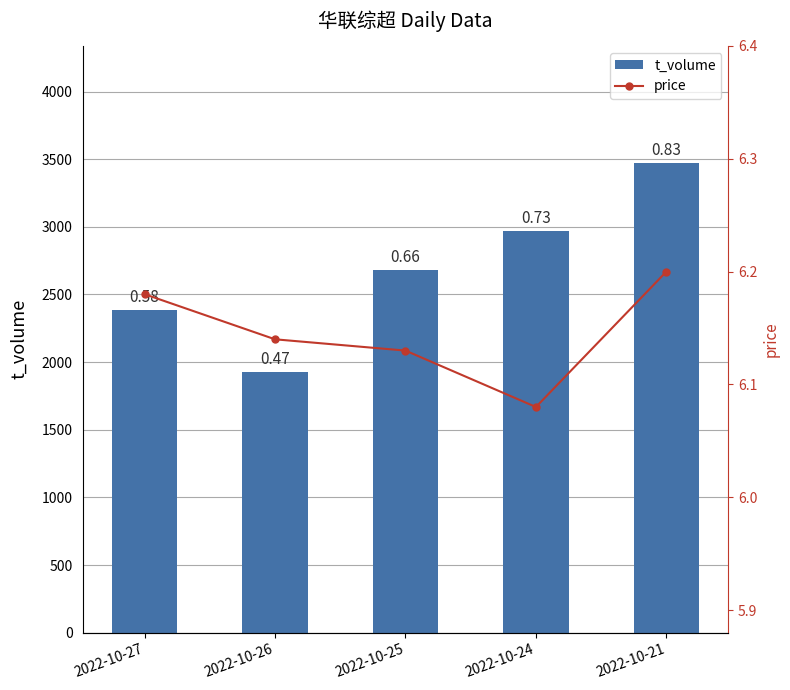

What is the average value of the price series?

6.1